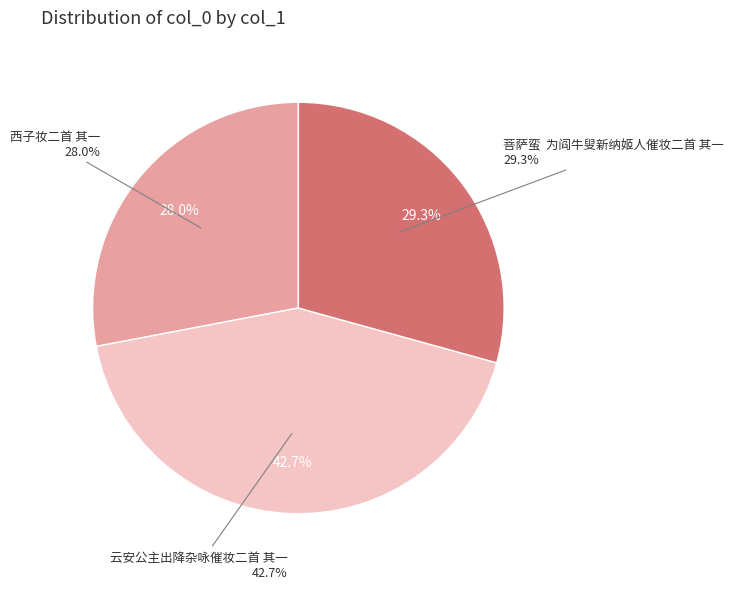

What percentage do 菩萨蛮  为阎牛叟新纳姬人催妆二首 其一 and 西子妆二首 其一 together represent?

57.3%